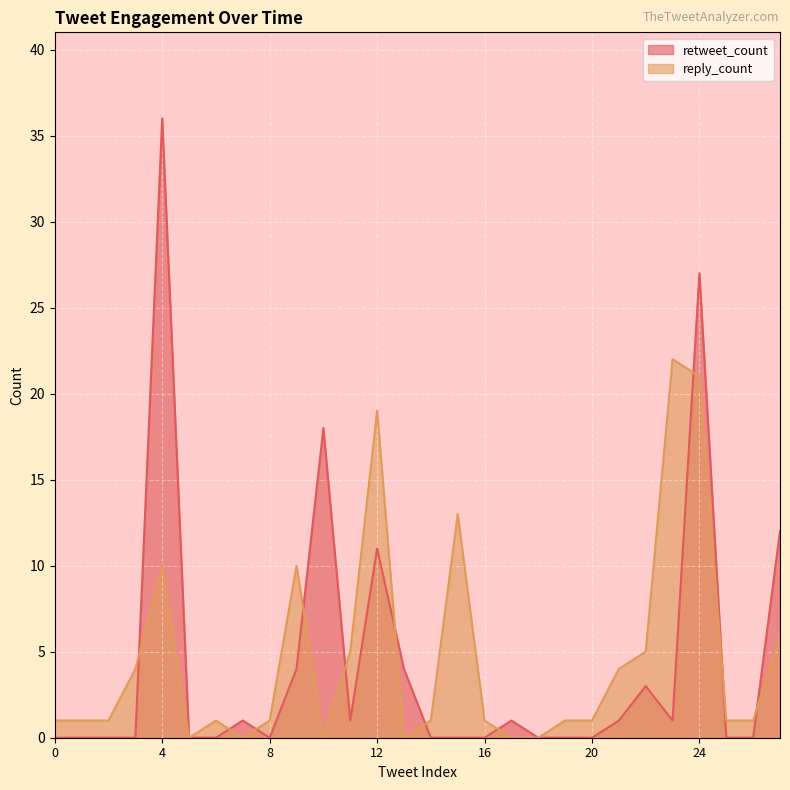

Which series has the largest total across all categories?

reply_count